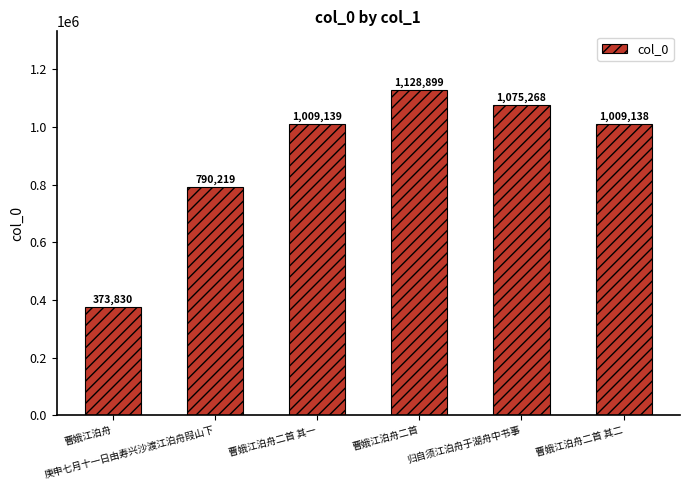

Reading right to left, transcribe all the data shown in this chart.

曹娥江泊舟二首 其二=1009138	归自须江泊舟于湖舟中书事=1075268	曹娥江泊舟二首=1128899	曹娥江泊舟二首 其一=1009139	庚申七月十一日由寿兴沙渡江泊舟叚山下=790219	曹娥江泊舟=373830